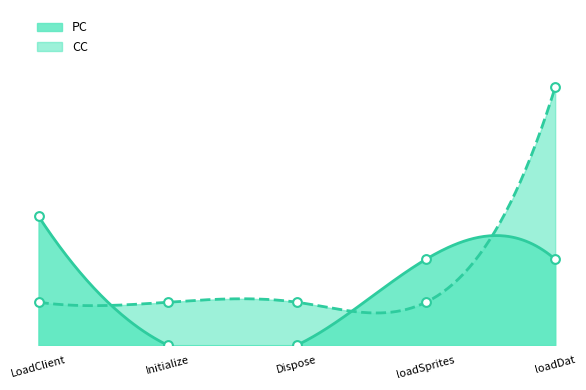

At which category is the sum across all series the highest?

loadDat